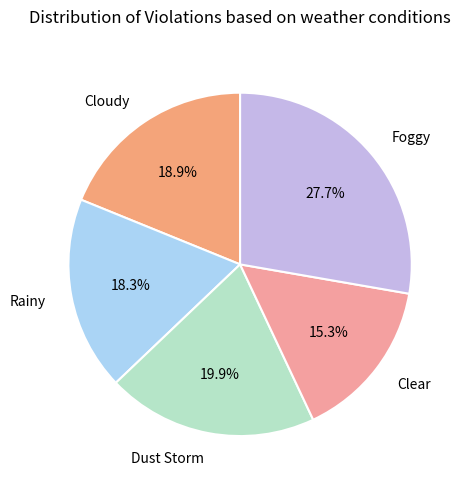

Does any single category account for the majority?

No